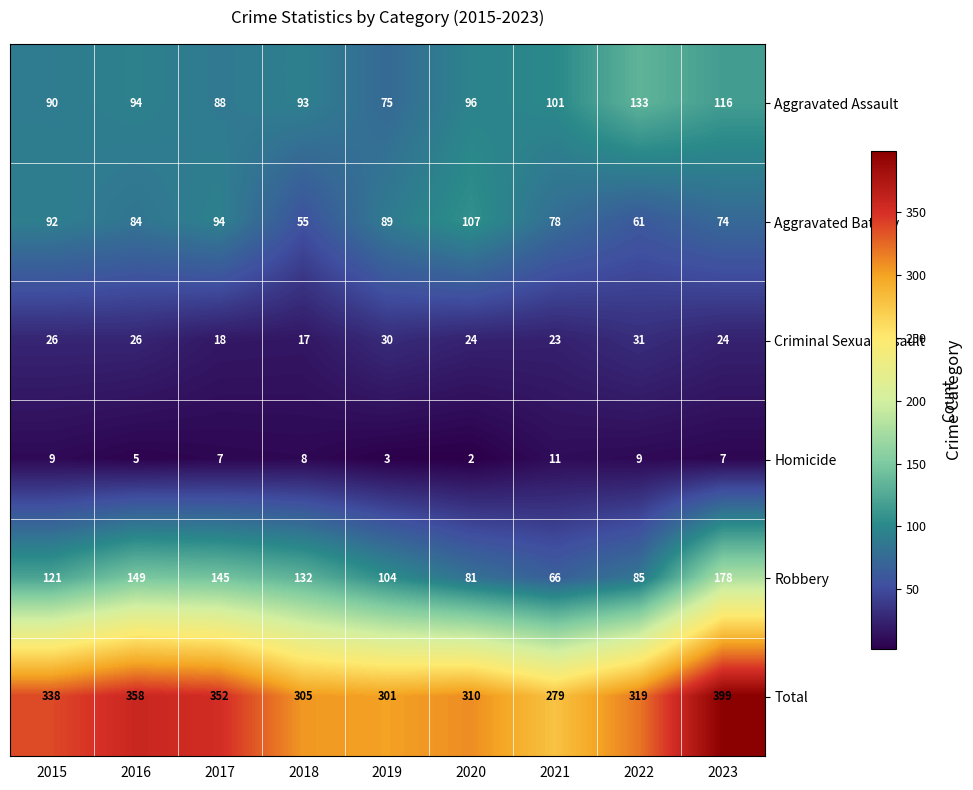

What is the difference between the maximum and minimum values in the Criminal Sexual Assault series?

14